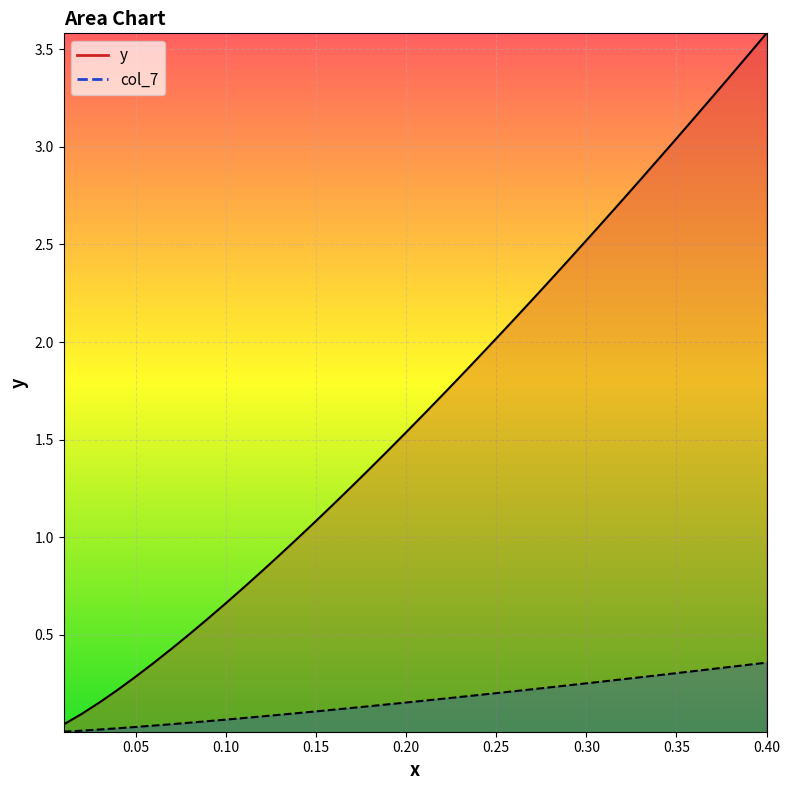

True or false: col_7 has more than 0 interior local peaks.

False